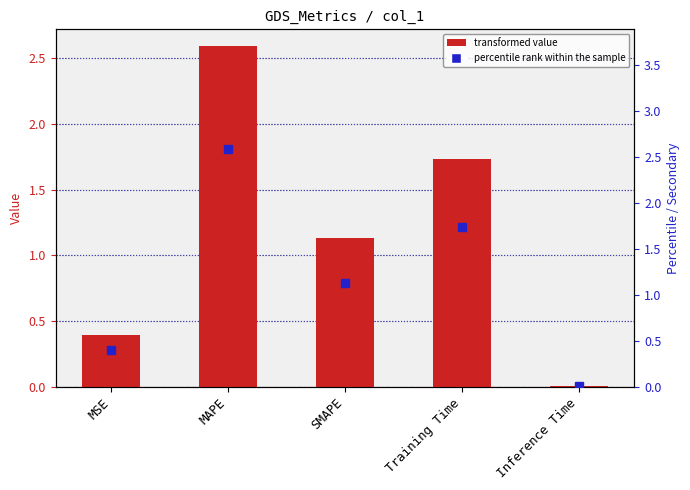

At which category does the chart reach its minimum across all series?

Inference Time